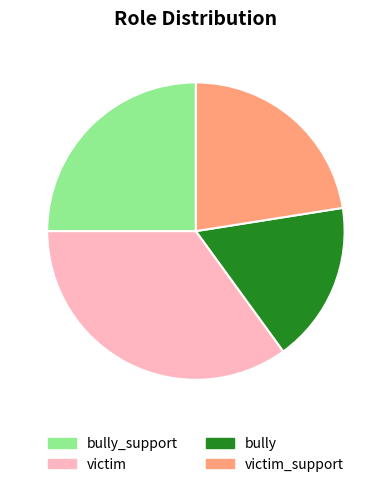

Does bully_support account for over 50% of the chart?

No